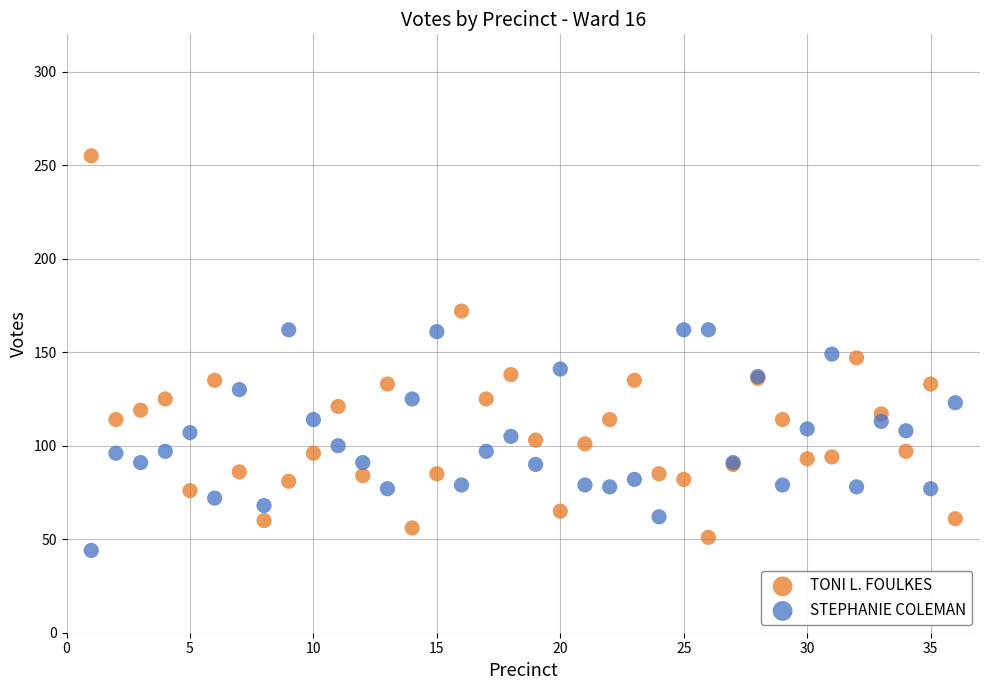

Which series reaches the minimum Y coordinate?

STEPHANIE COLEMAN